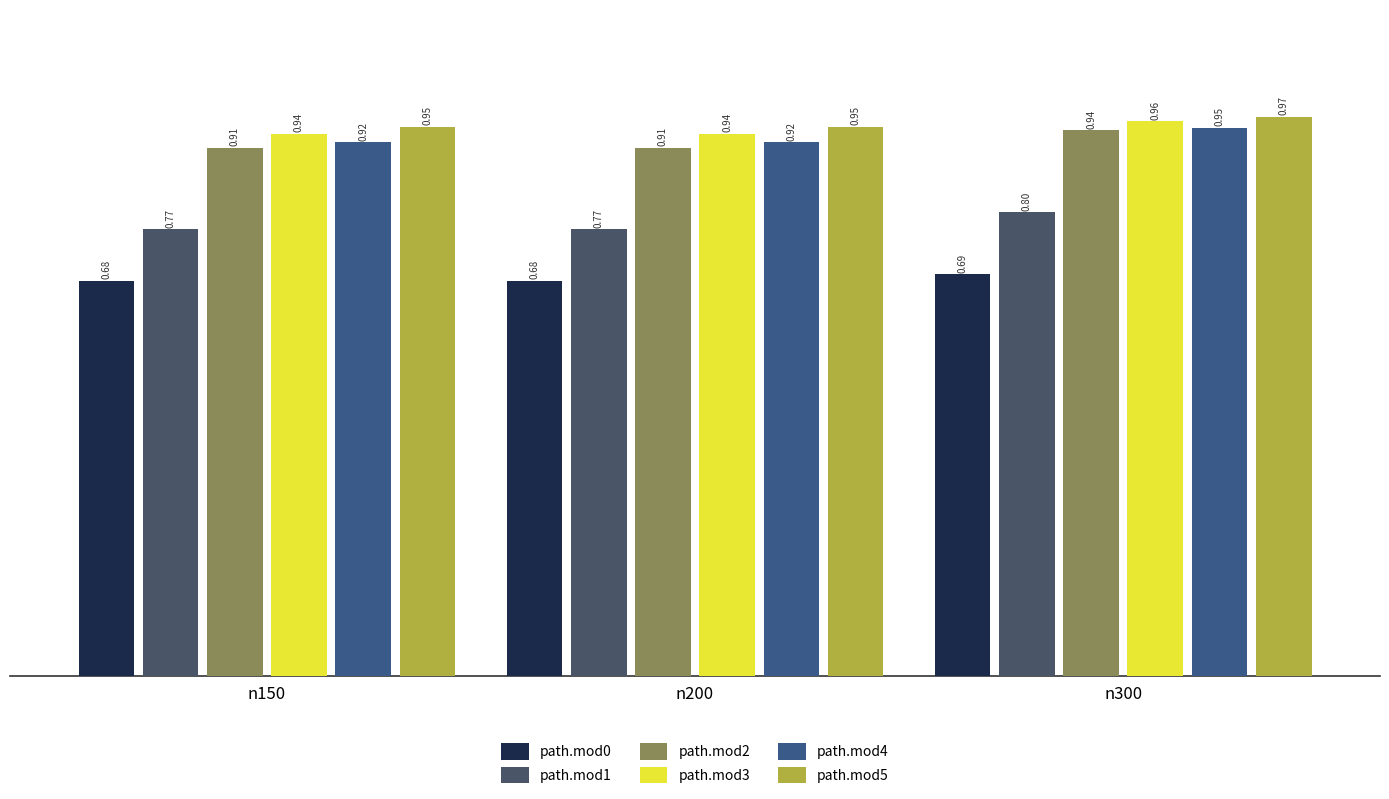

What is the difference between the highest and lowest values at n300?

0.3